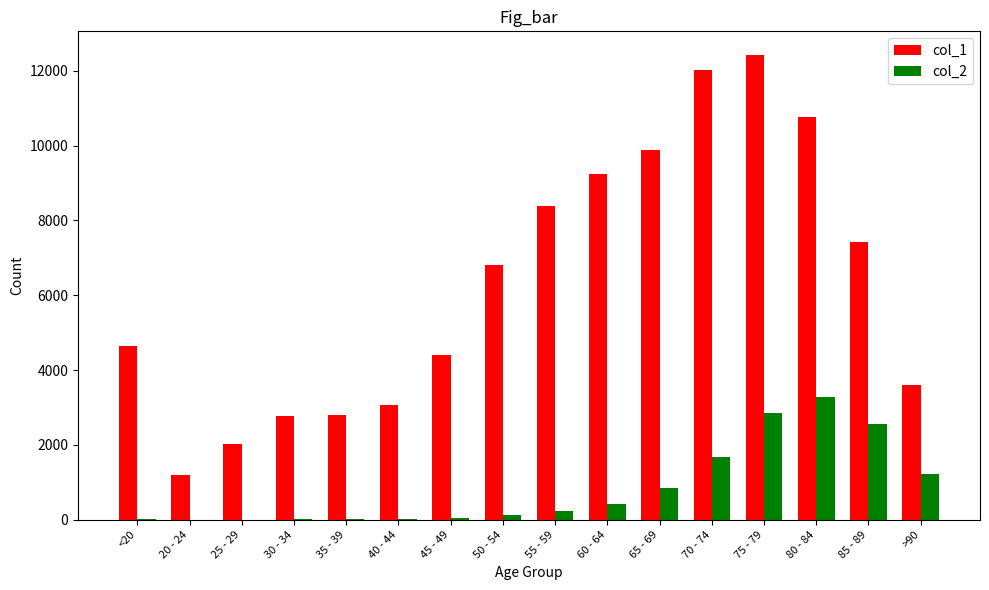

What are all the series names shown in the legend?

col_1, col_2